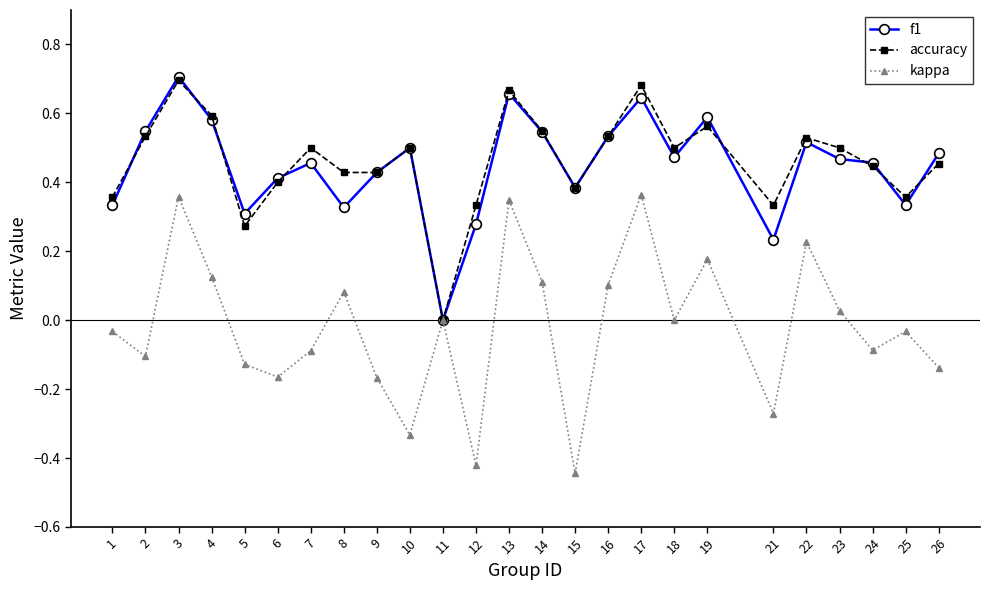

Is the value of accuracy at 15 greater than the value of kappa at 15?

Yes